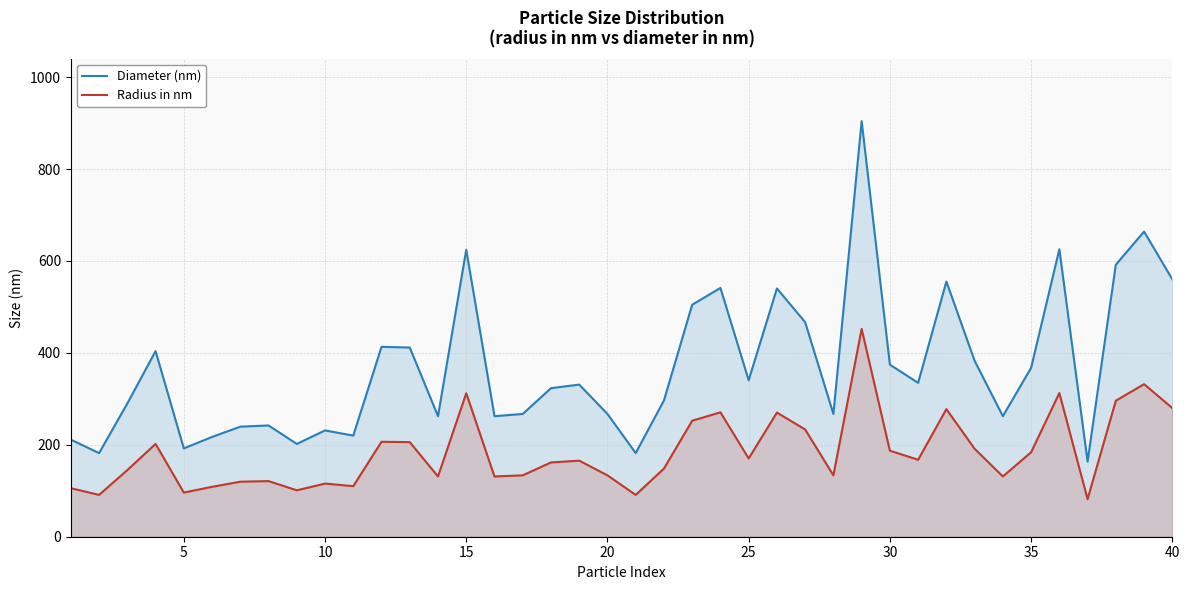

Which series has the largest total across all categories?

Diameter (nm)